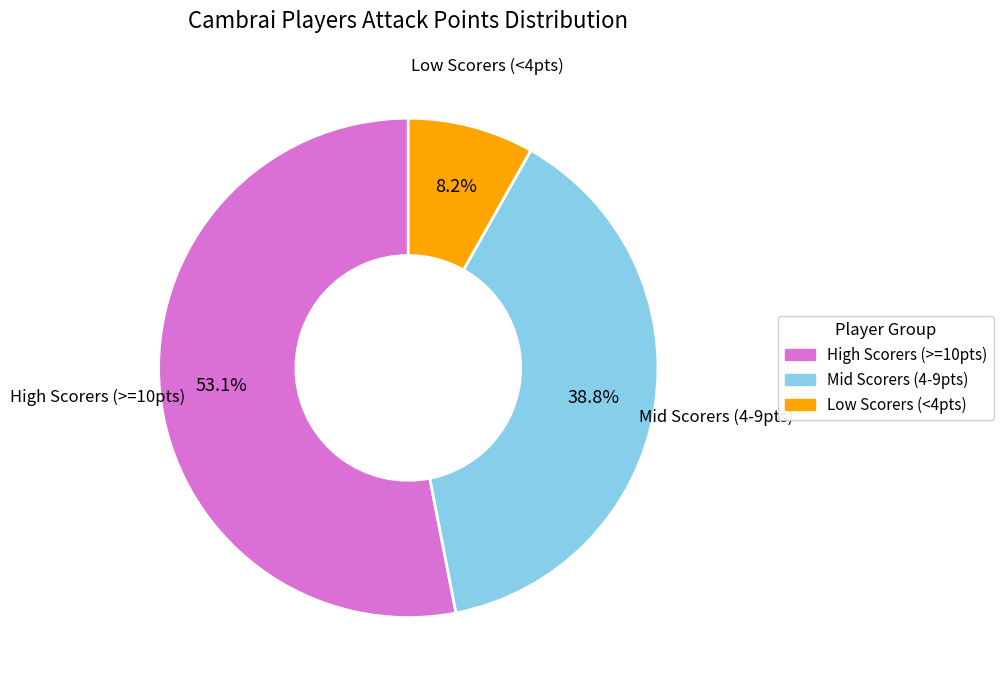

Does any single category account for the majority?

Yes